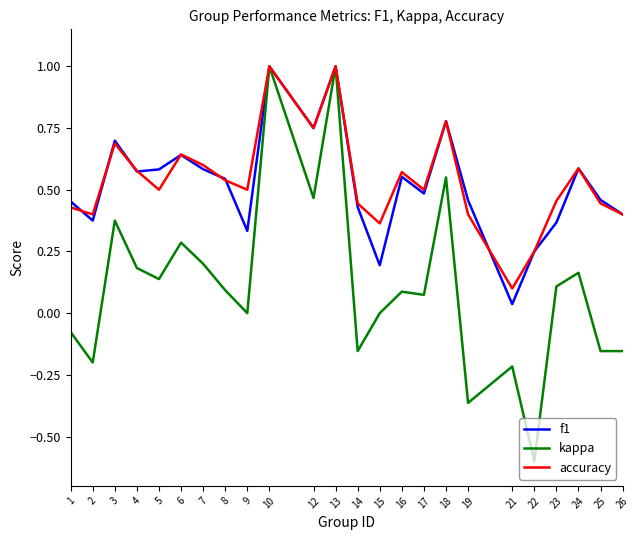

Which label corresponds to the smallest value in the chart?

22